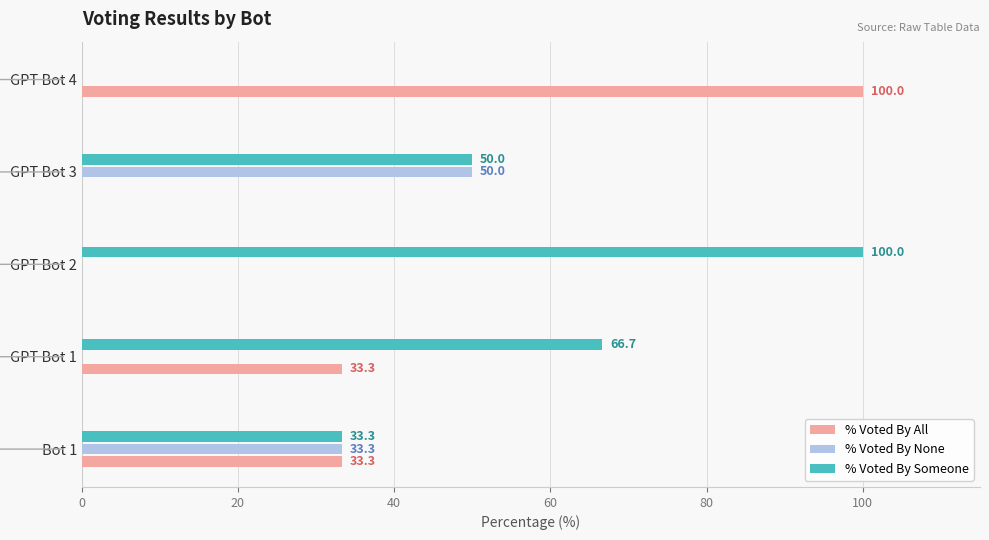

Which series changed the most between GPT Bot 3 and GPT Bot 4?

% Voted By All